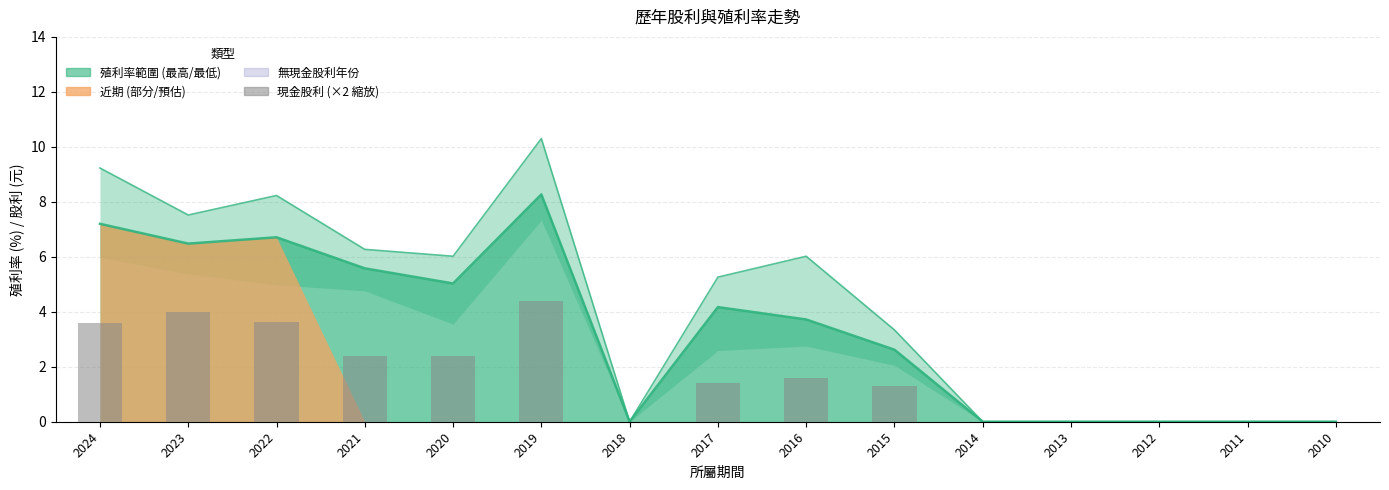

How many positive values are there?

9